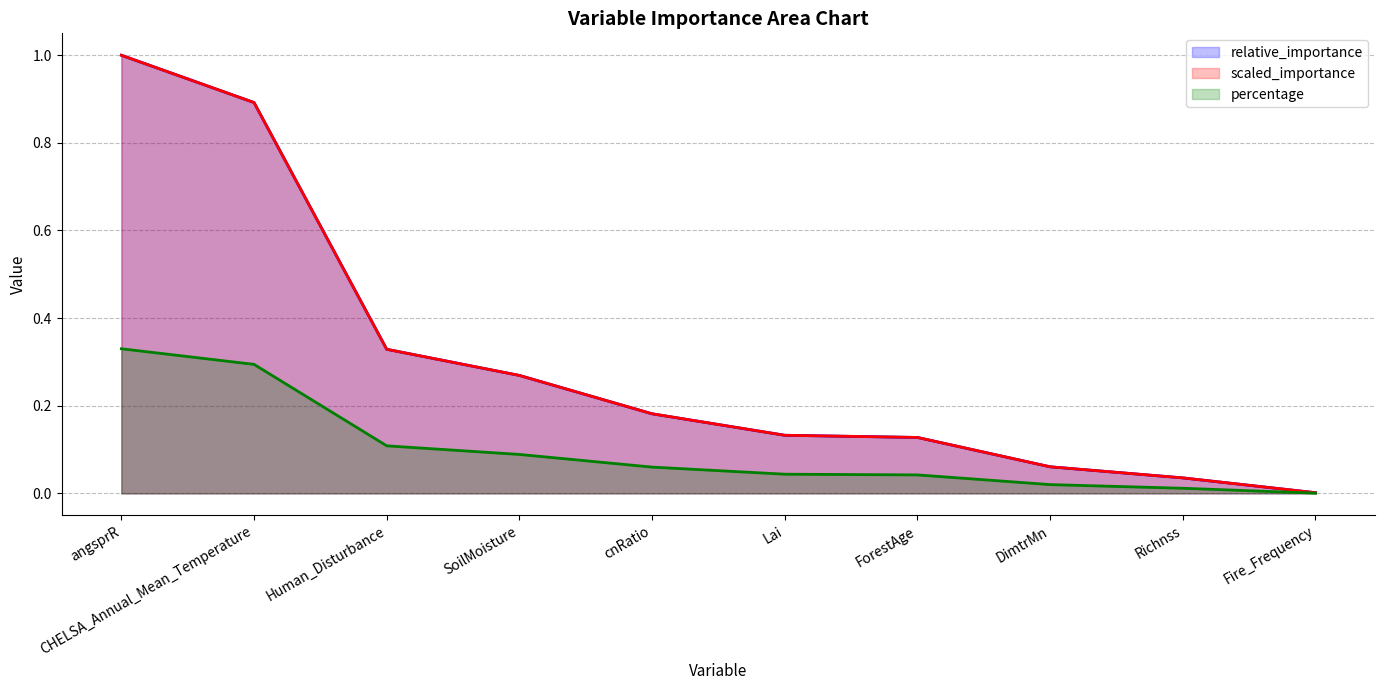

True or false: scaled_importance has a value of 0.9 at CHELSA_Annual_Mean_Temperature.

True